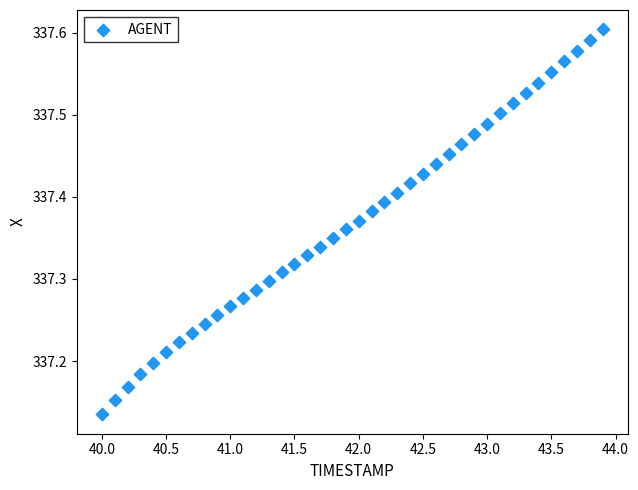

What is the range of X values (max minus min)?

3.9